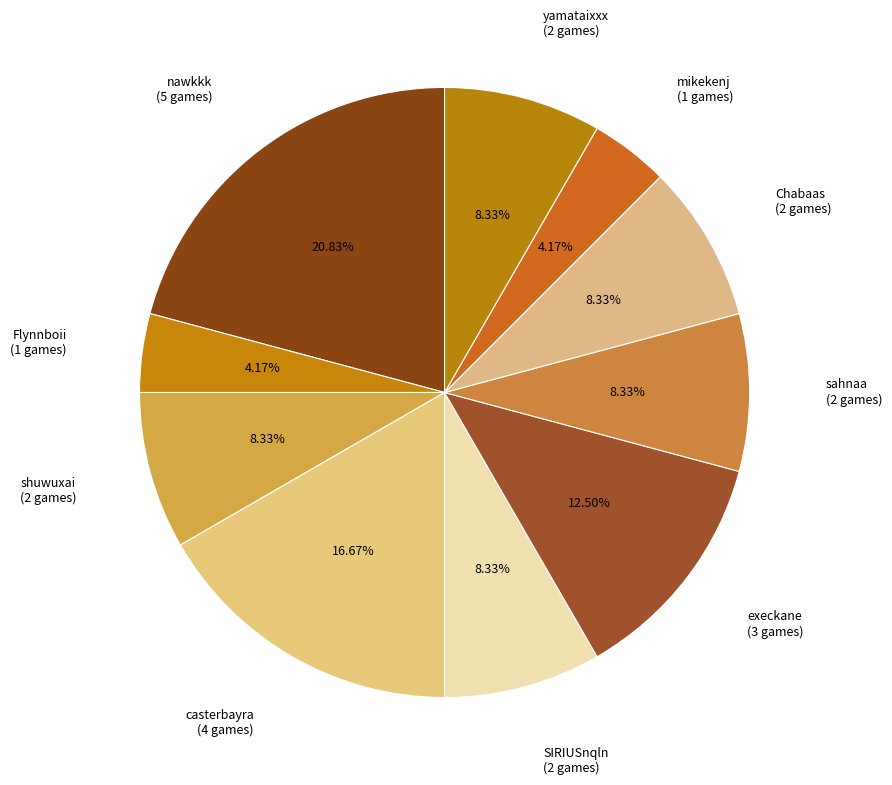

Which has a higher value, Flynnboii or shuwuxai?

shuwuxai